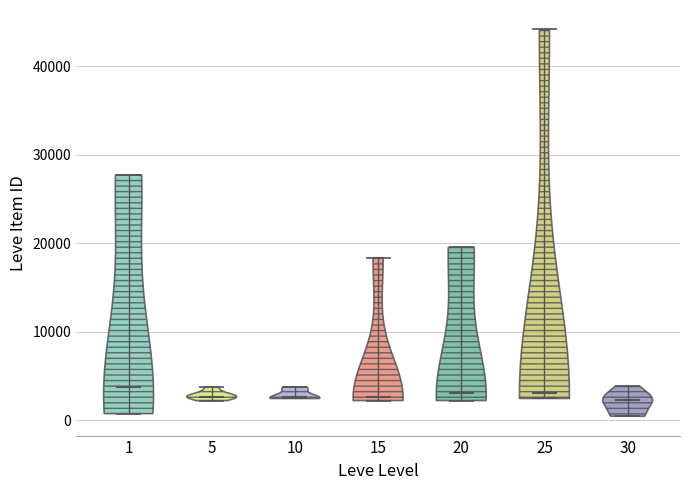

Reading left to right, read every violin against the y-axis: where its median line is, and the lowest and highest points it reaches. The values are not printed on the chart, so give them approximately, as read against the axis.

1: median line 4000, lowest point 1000, highest point 28000
5: median line 3000, lowest point 2000, highest point 4000
10: median line 3000, lowest point 2000, highest point 4000
15: median line 3000, lowest point 2000, highest point 18000
20: median line 3000, lowest point 2000, highest point 20000
25: median line 3000, lowest point 2000, highest point 44000
30: median line 2000, lowest point 0, highest point 4000